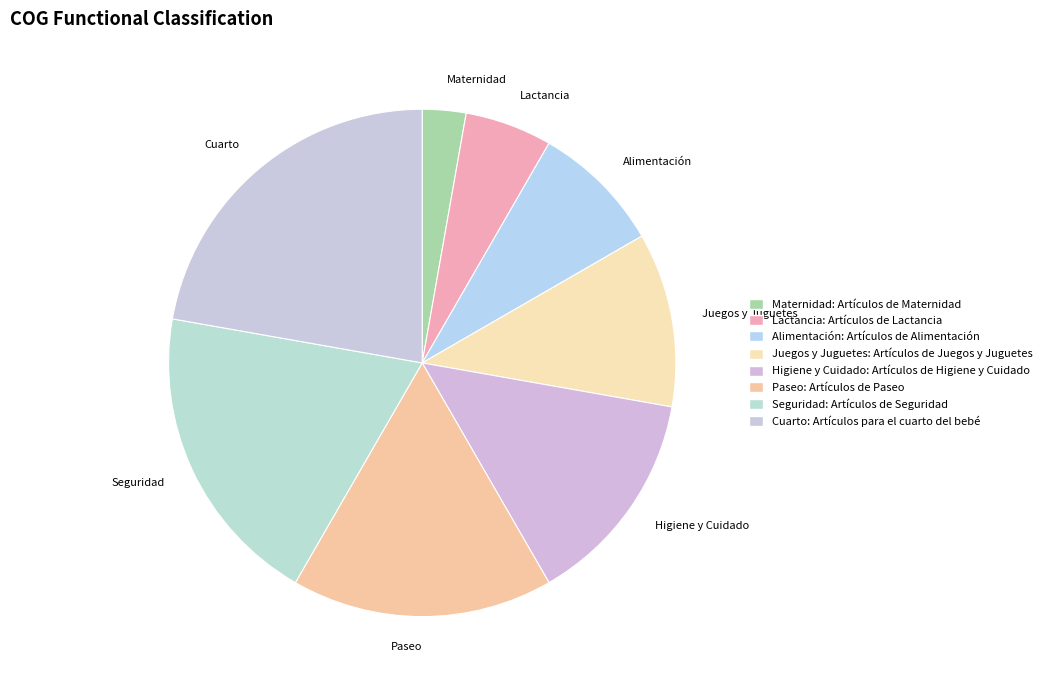

True or false: Lactancia accounts for 1% of the total.

False